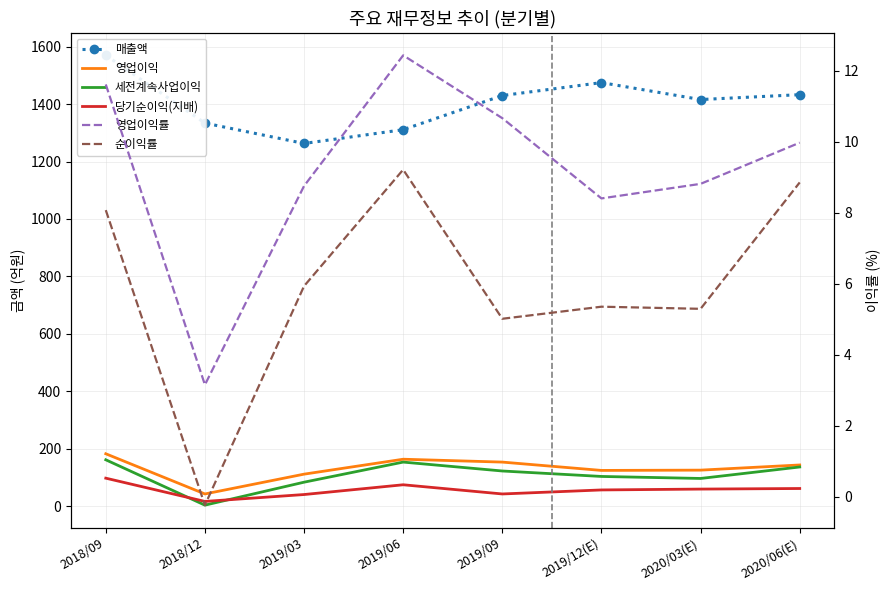

True or false: 영업이익 and 매출액 intersect in this chart.

False